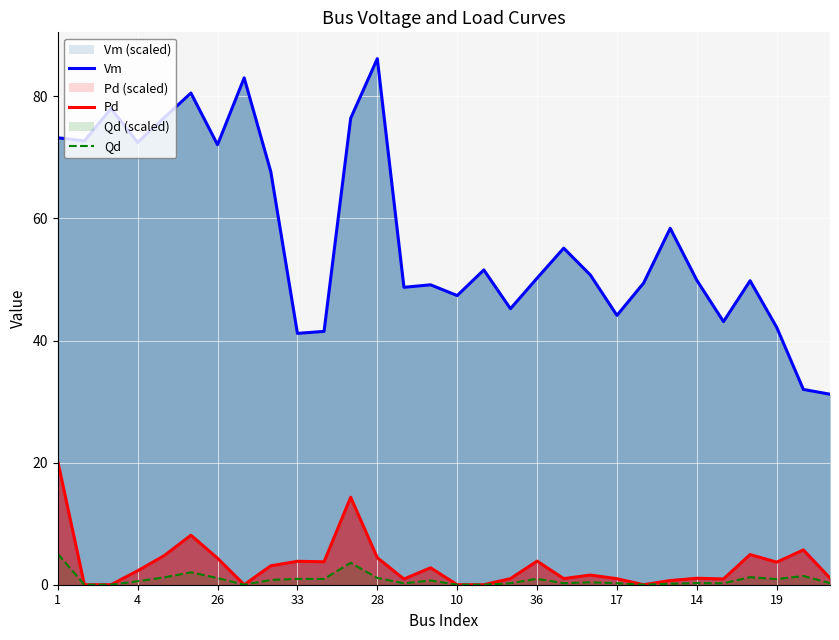

What is the difference between the maximum and minimum values in the Qd series?

5.1